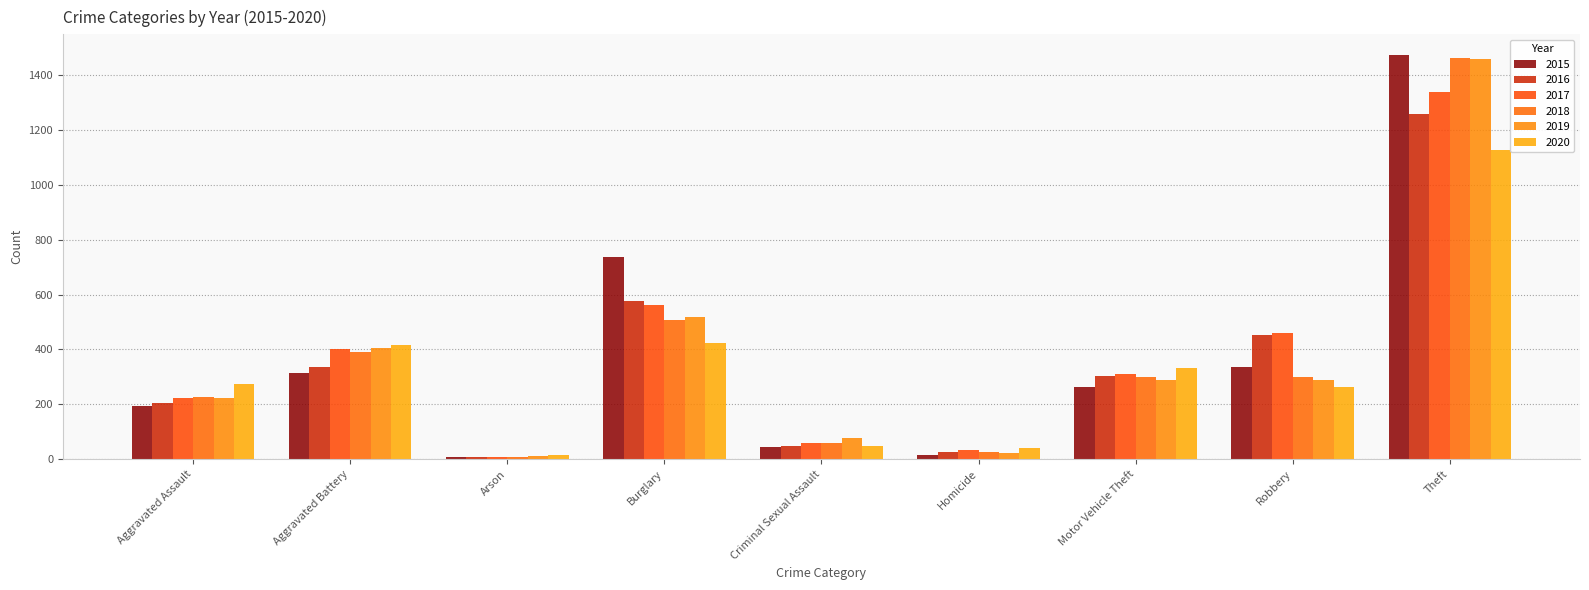

What value does the 2018 series have at Homicide?

25